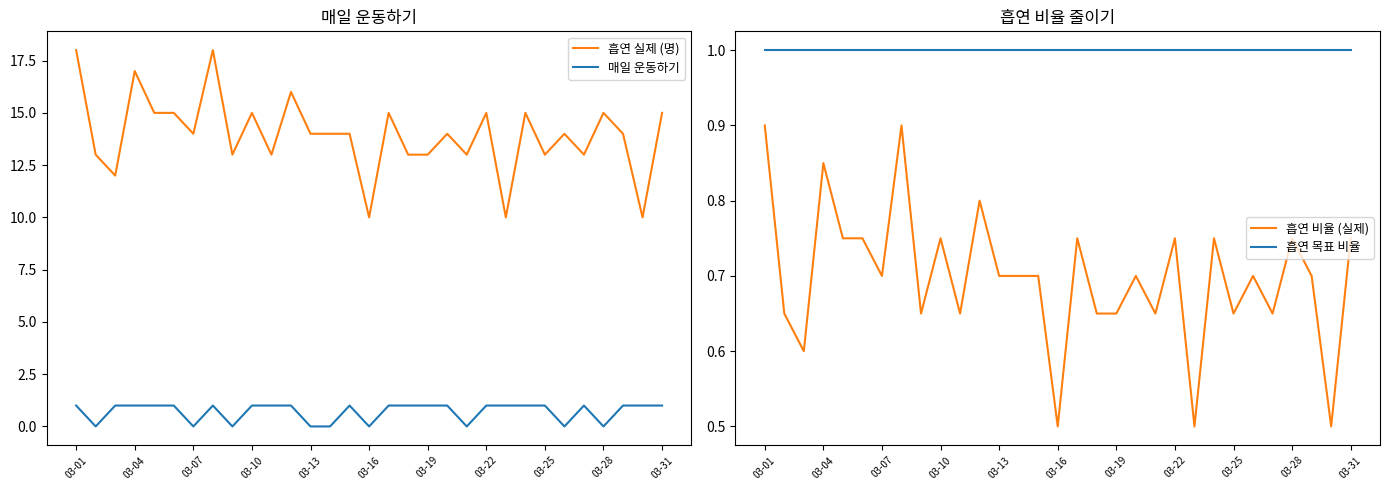

Where is the first local maximum for 흡연 비율 (실제)?

03-04